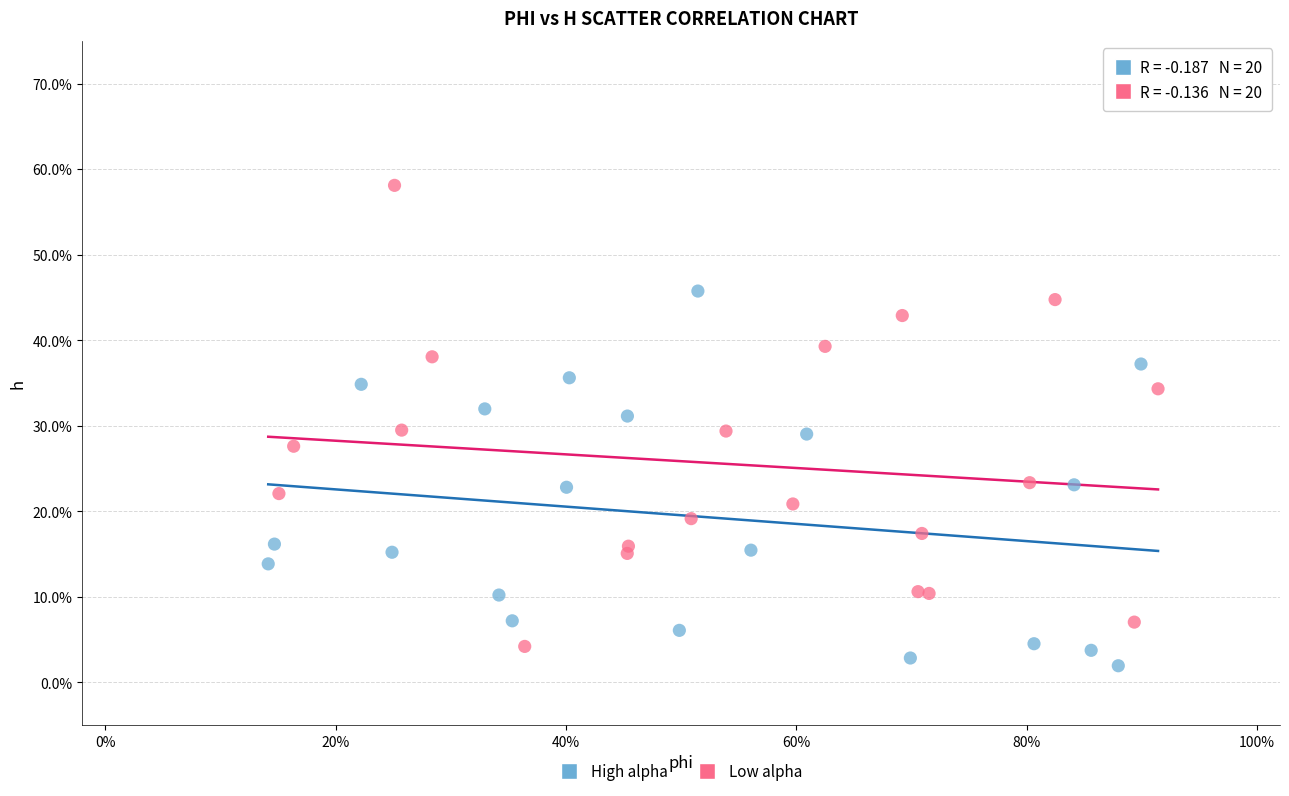

Which series reaches the minimum Y coordinate?

High alpha